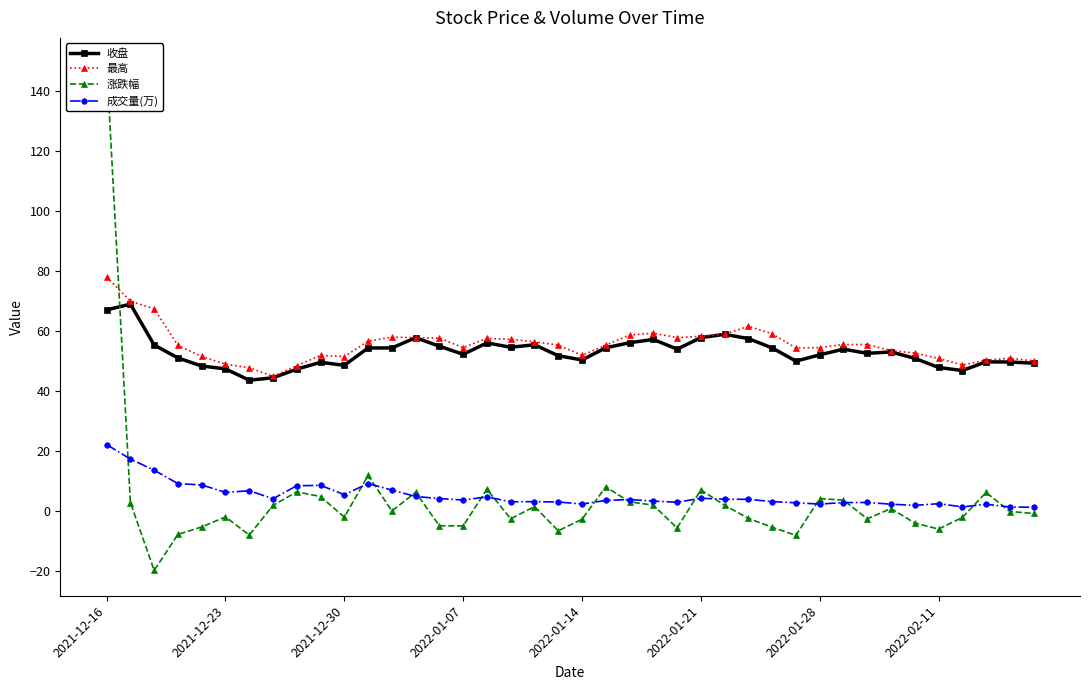

True or false: 成交量(万) and 收盘 intersect in this chart.

False